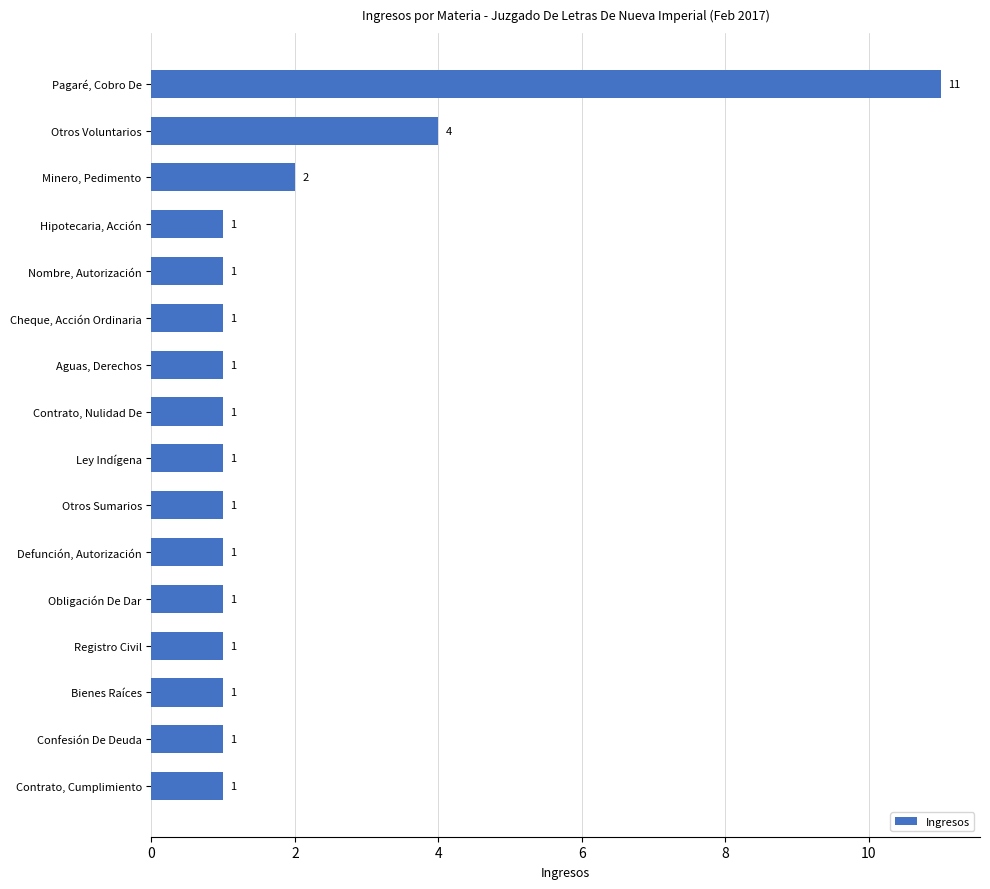

How many categories are shown in the chart?

16